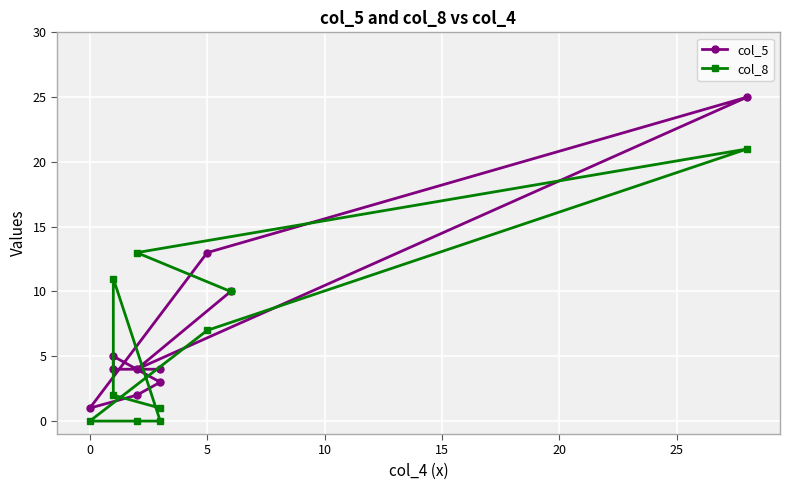

What is the spread (max minus min) of values at 20?

2